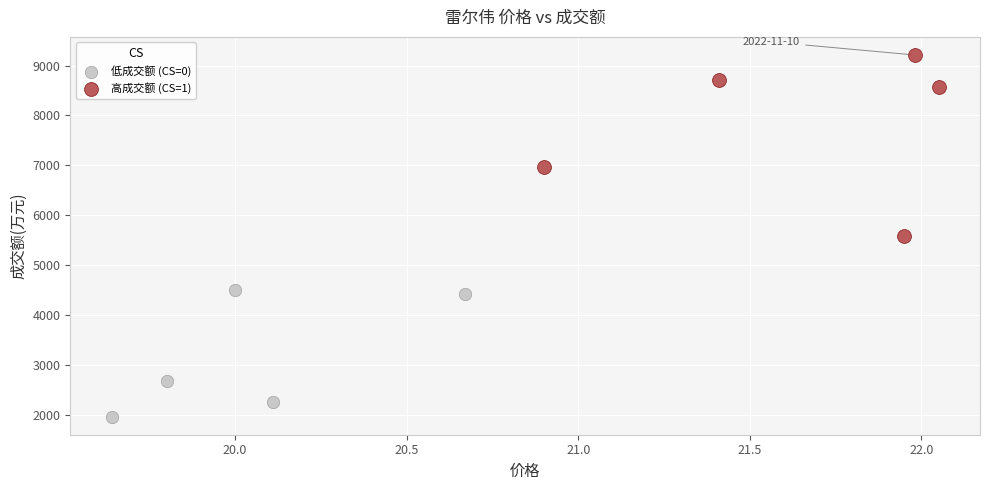

Which series has the widest spread of Y values?

高成交额 (CS=1)